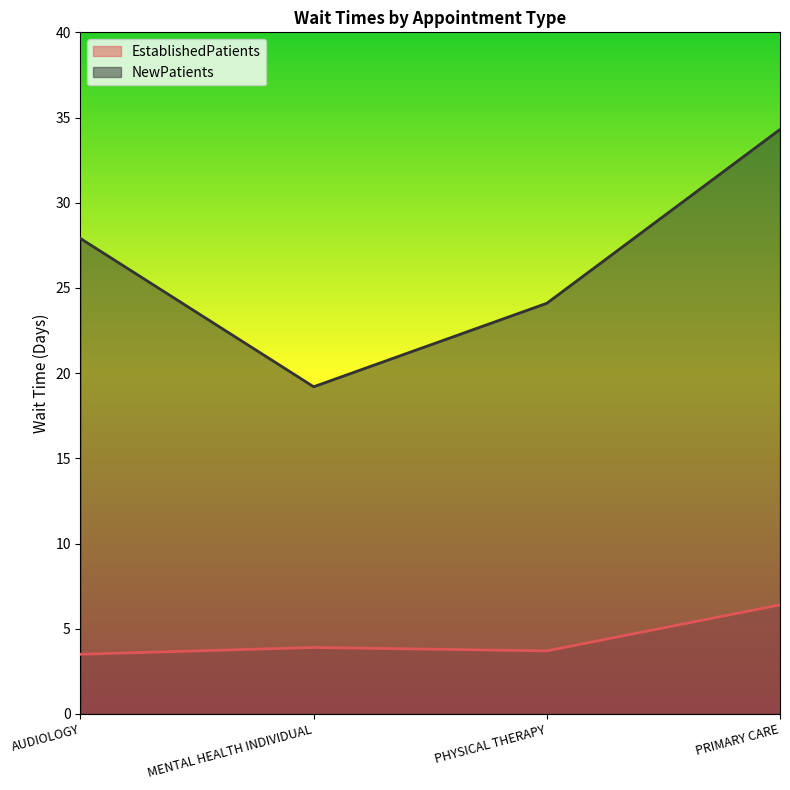

Which series has the widest spread of values?

NewPatients